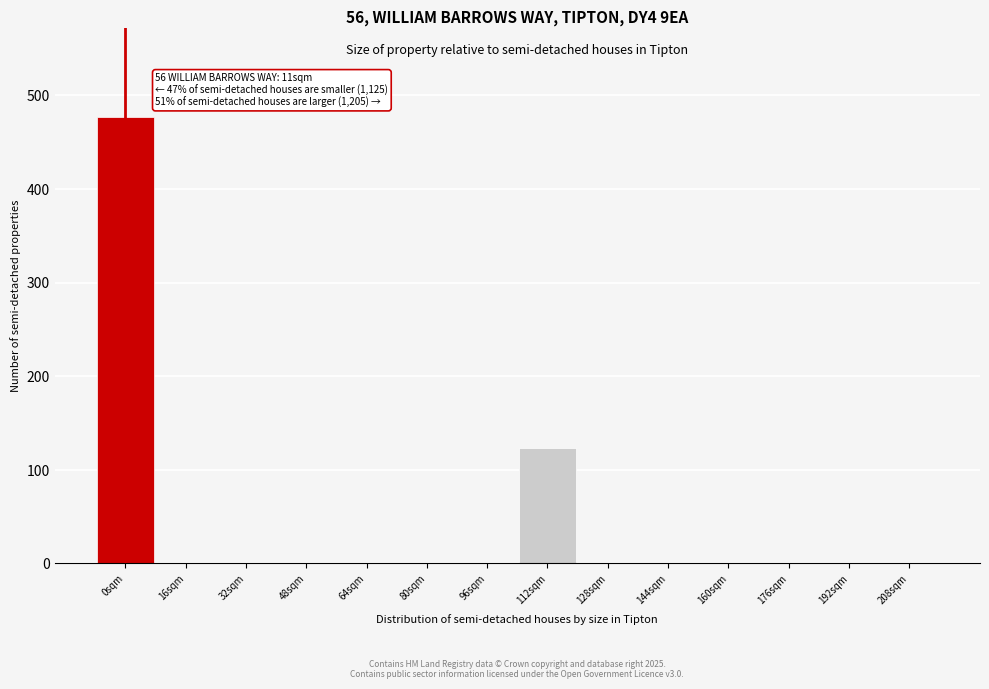

Reading left to right, list all the values displayed in this chart.

0sqm=477	16sqm=0	32sqm=0	48sqm=0	64sqm=0	80sqm=0	96sqm=0	112sqm=123	128sqm=0	144sqm=0	160sqm=0	176sqm=0	192sqm=0	208sqm=0